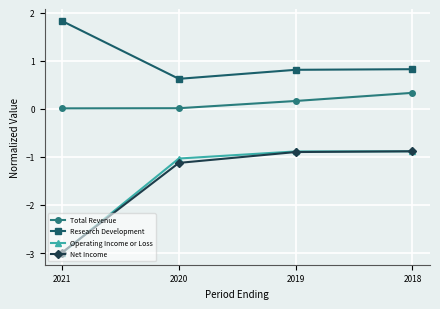

The value of Total Revenue at 2019 is 0.0. True or false?

False